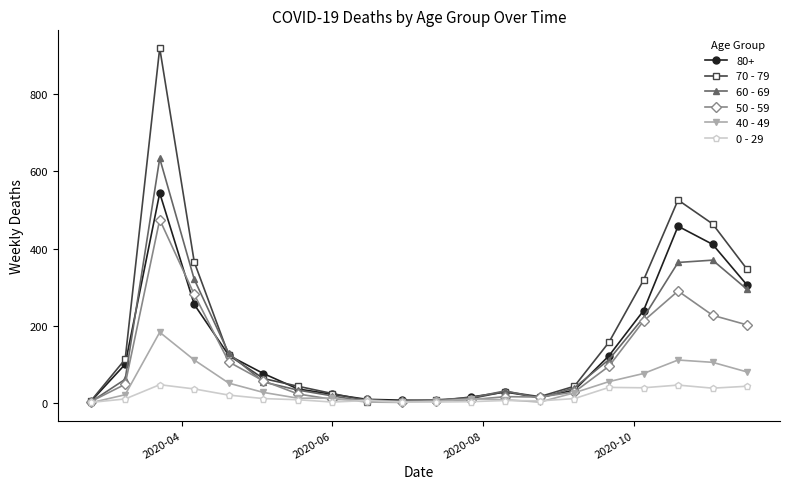

Which series has the largest range (max minus min)?

70 - 79